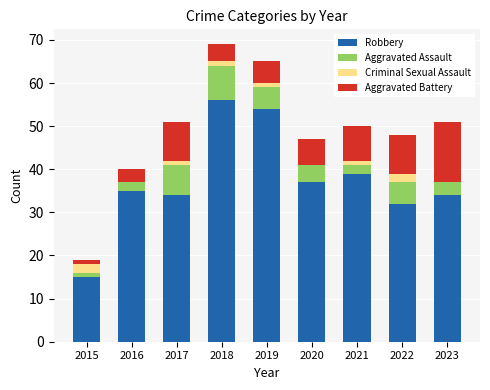

What is the sum of all Robbery values?

336